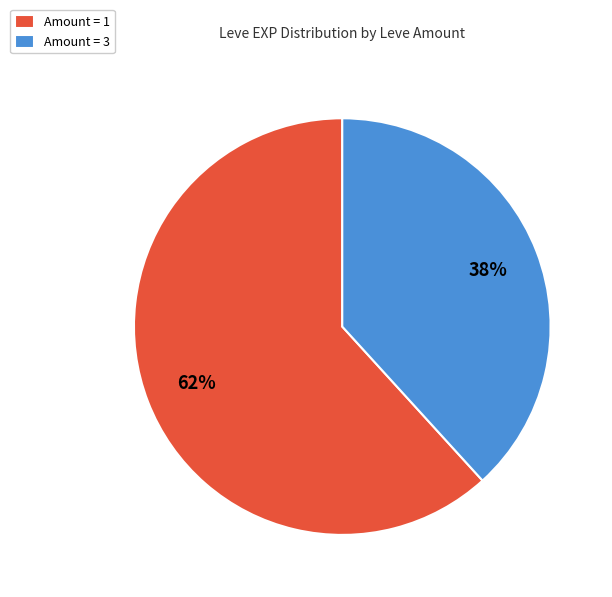

Is it true that Amount = 1 is 62% of the pie?

True